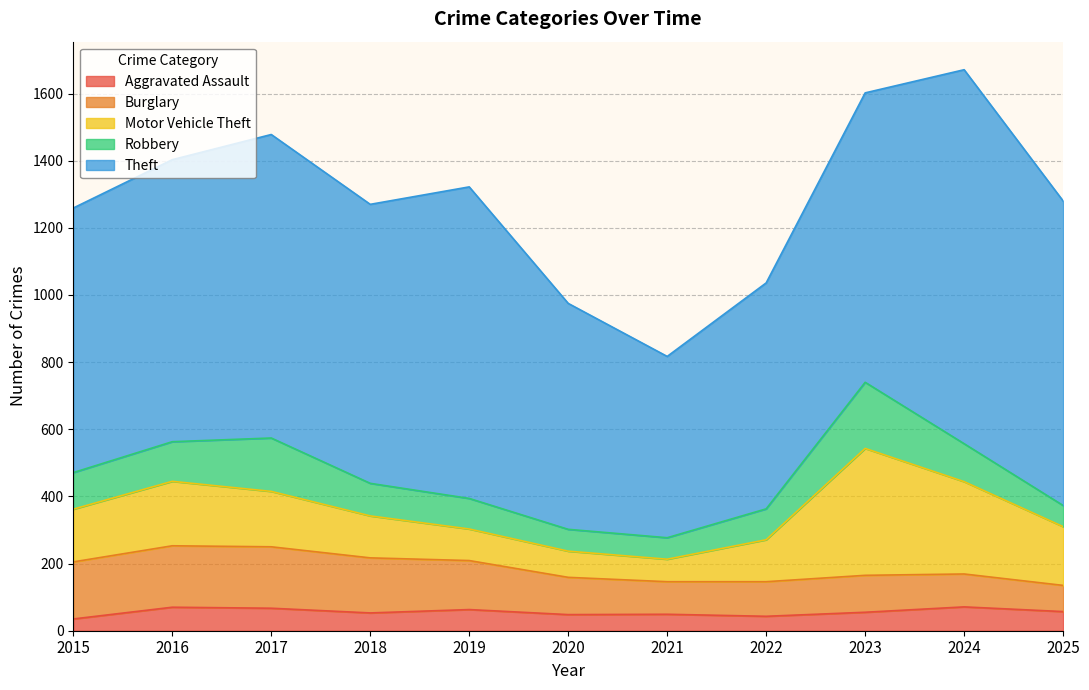

What is the total value across all series at 2021?

817